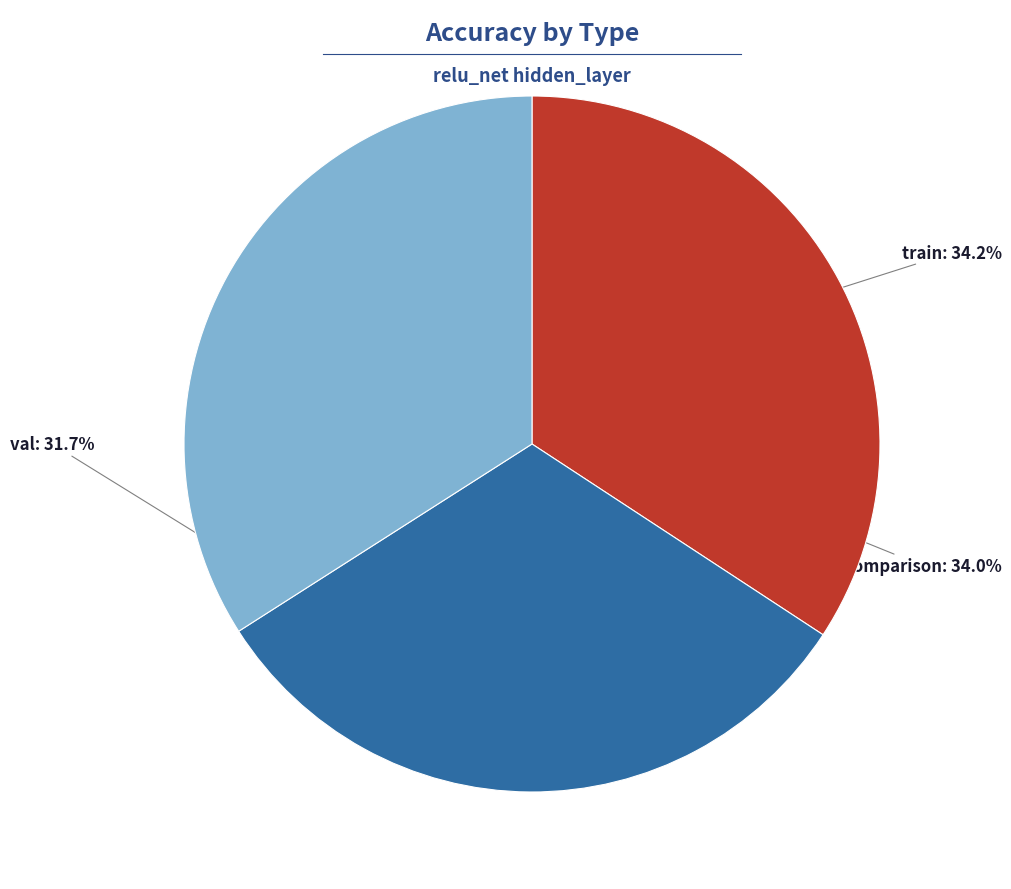

How many slices are in this pie chart?

3